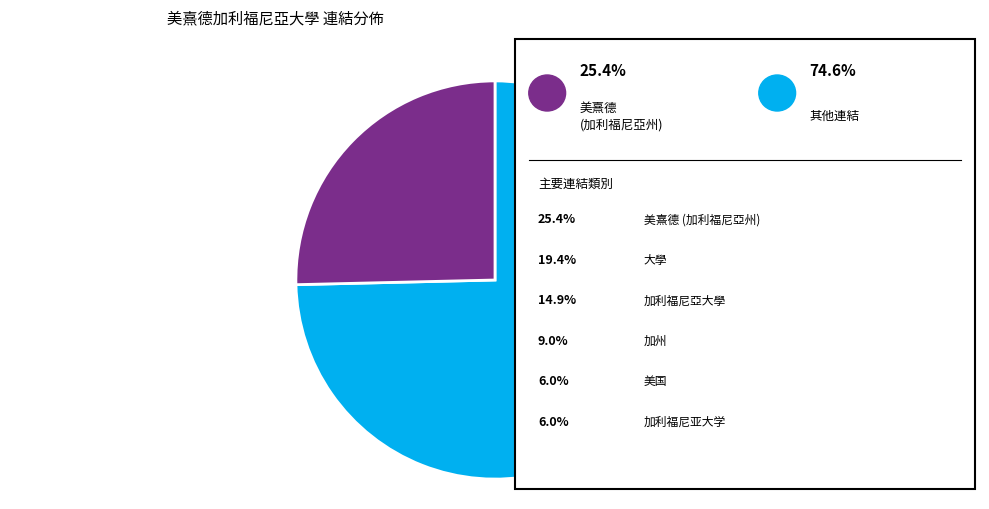

Does any single category account for the majority?

Yes